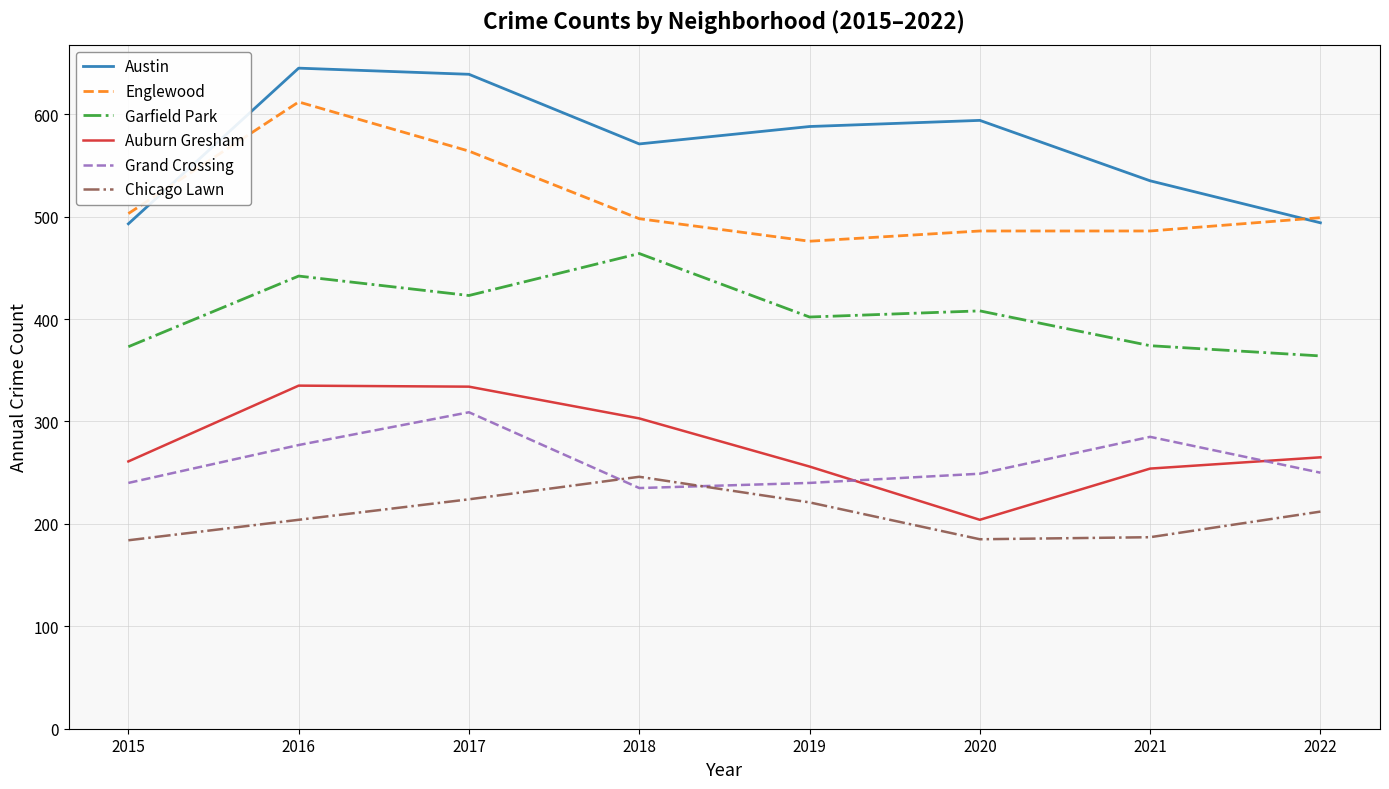

Where is Garfield Park nearest to the value 414?

2020